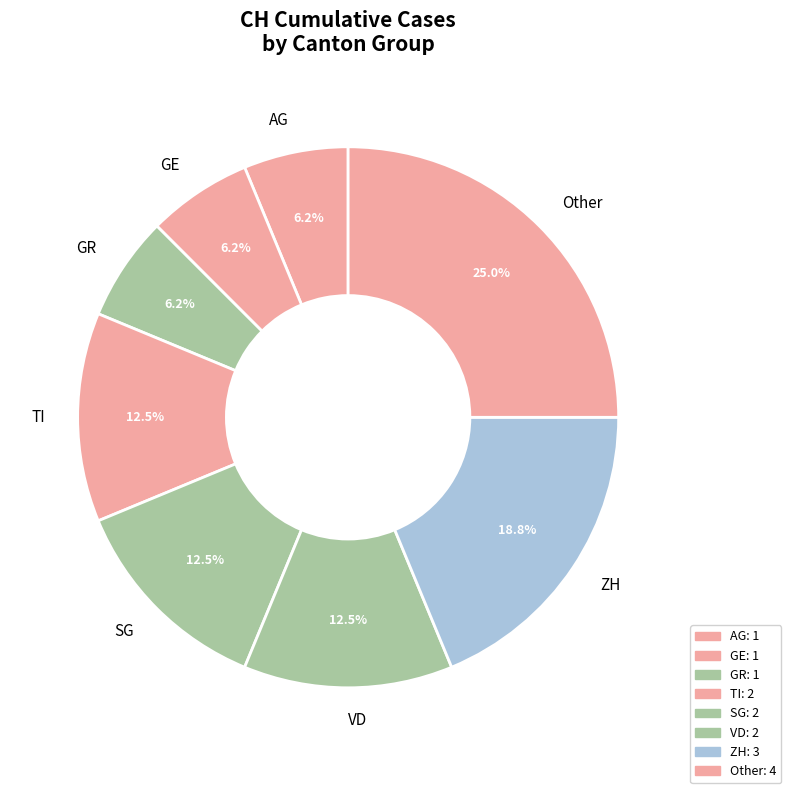

Is the sum of AG and TI greater than half?

No